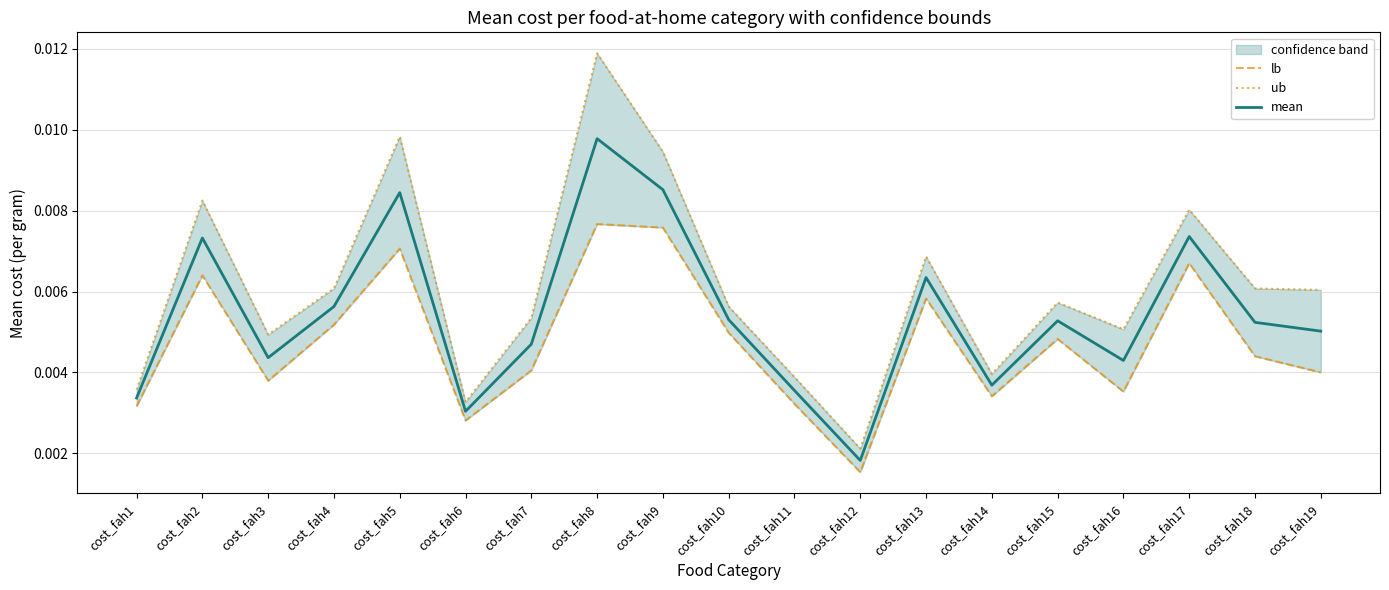

At which label does mean reach its minimum?

cost_fah12